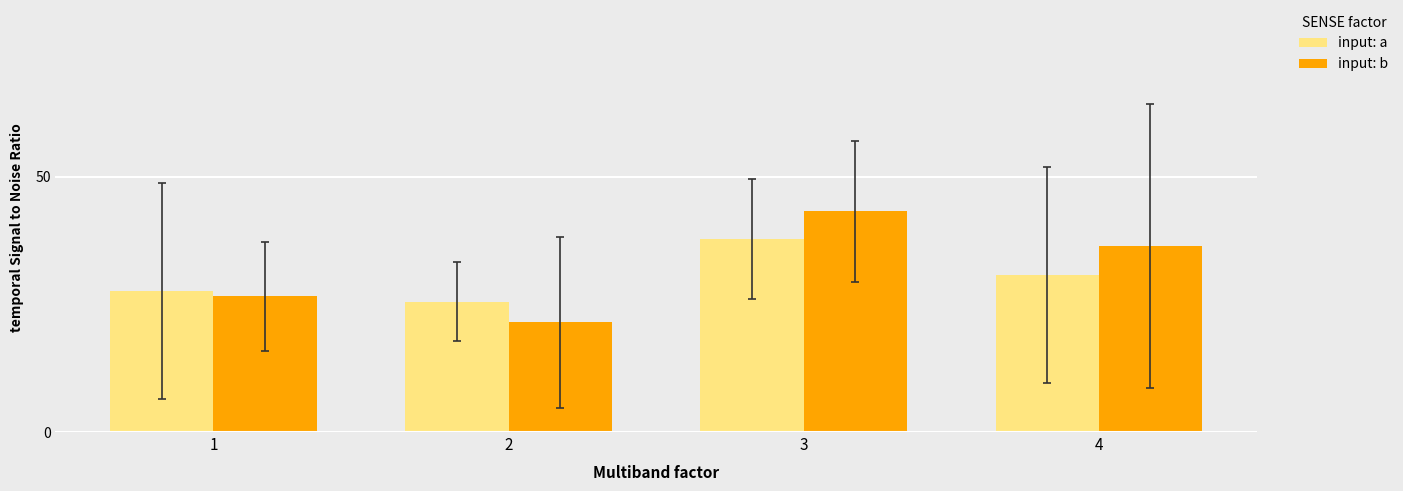

What is the spread (max minus min) of values at 4?

5.6